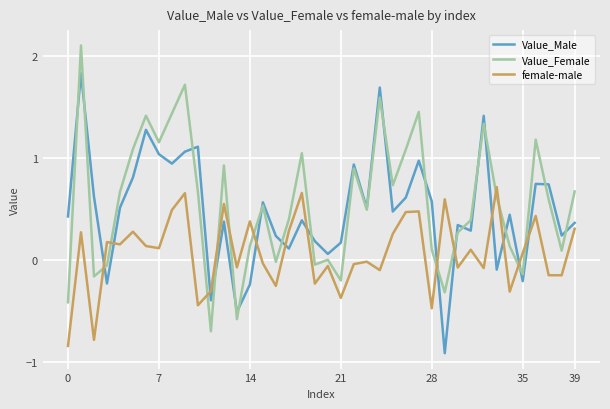

What is the minimum value for Value_Male?

-0.9